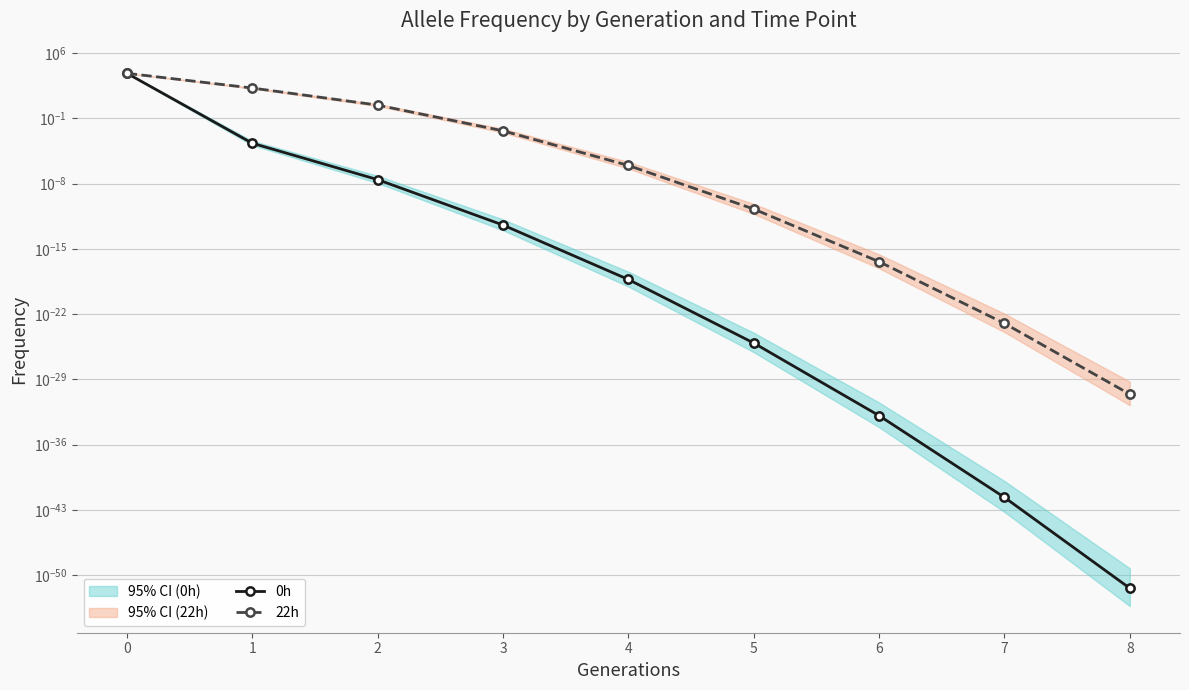

True or false: 22h and 0h intersect in this chart.

True